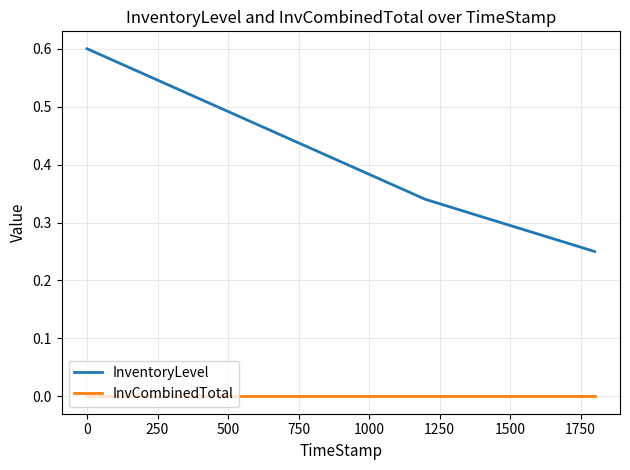

True or false: InventoryLevel and InvCombinedTotal cross at least once.

False